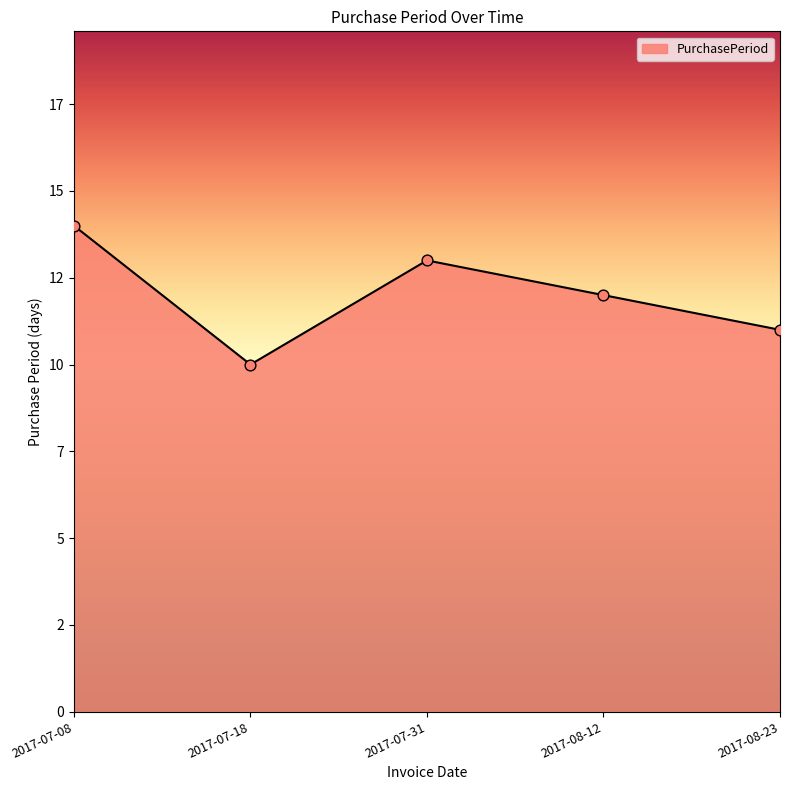

Between 2017-08-23 and 2017-07-31, which is larger?

2017-07-31